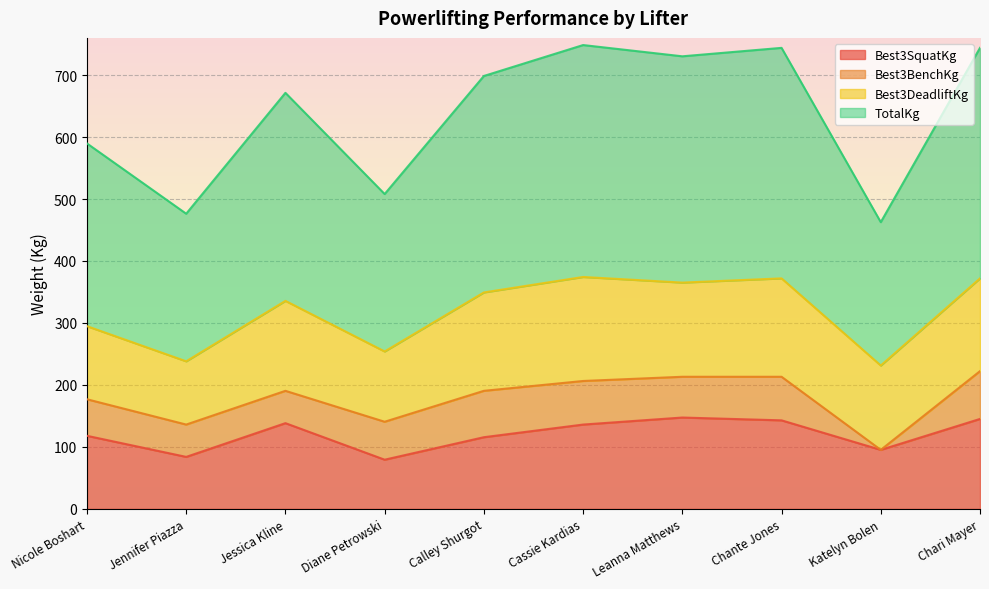

Which series has the widest spread of values?

TotalKg